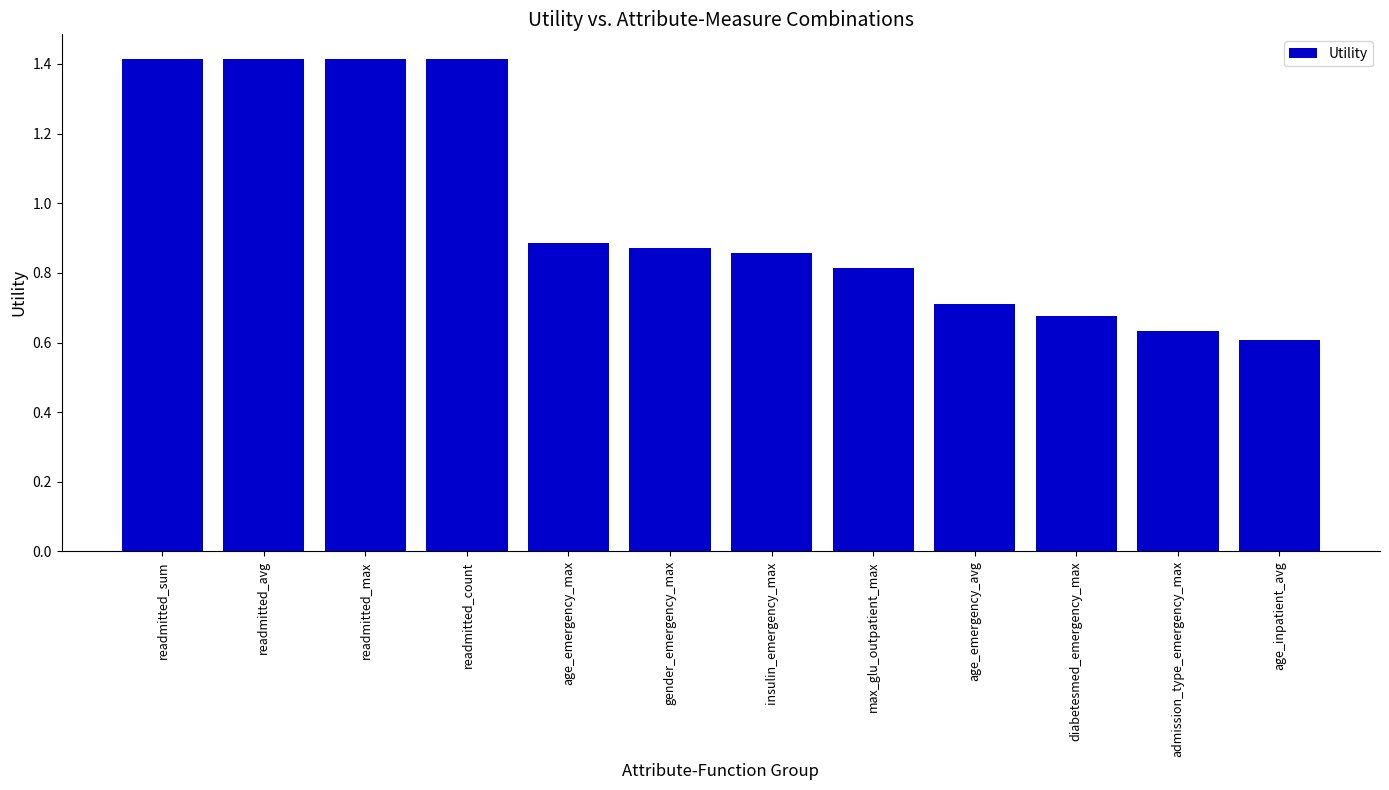

Count the number of categories in the chart.

12